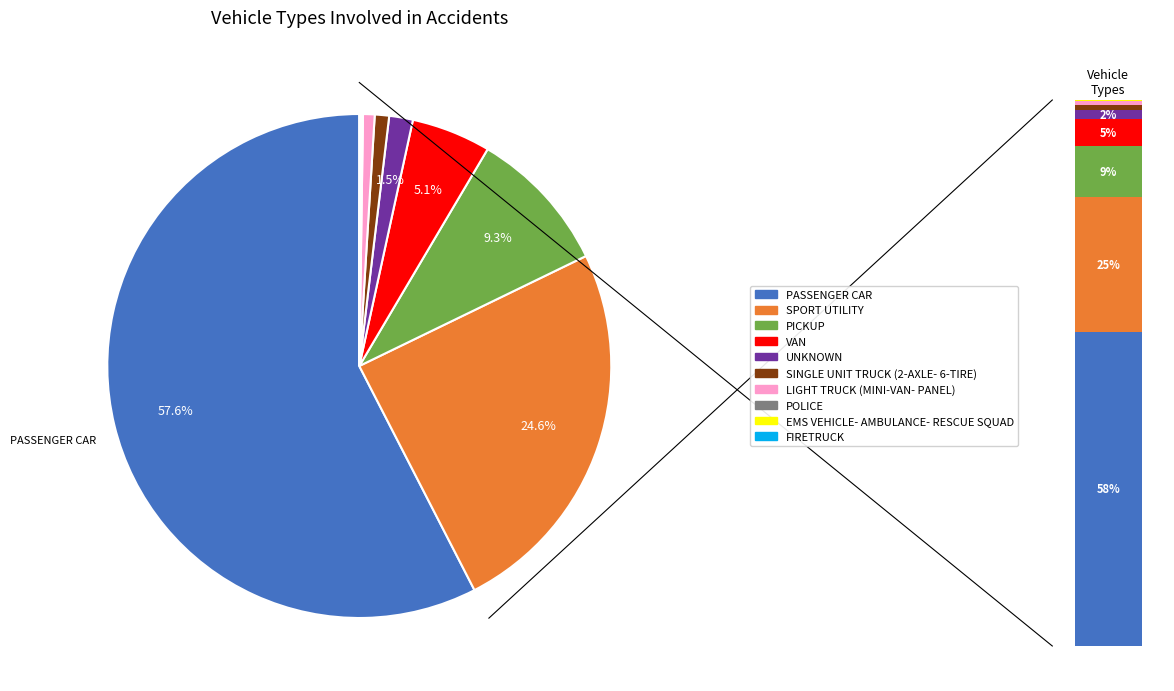

What percentage is NOT represented by PASSENGER CAR?

42.4%